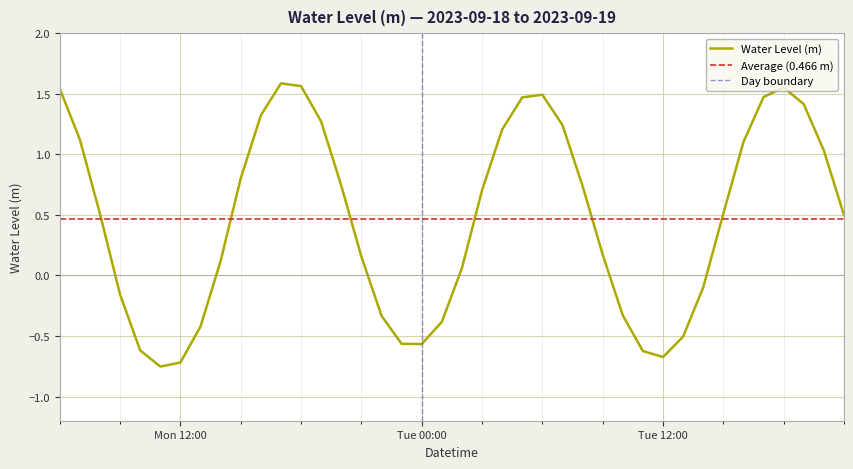

Reading left to right, list all the values displayed in this chart.

1.5	1.1	0.5	-0.2	-0.6	-0.8	-0.7	-0.4	0.1	0.8	1.3	1.6	1.6	1.3	0.7	0.2	-0.3	-0.6	-0.6	-0.4	0.1	0.7	1.2	1.5	1.5	1.2	0.7	0.2	-0.3	-0.6	-0.7	-0.5	-0.1	0.5	1.1	1.5	1.6	1.4	1.0	0.5